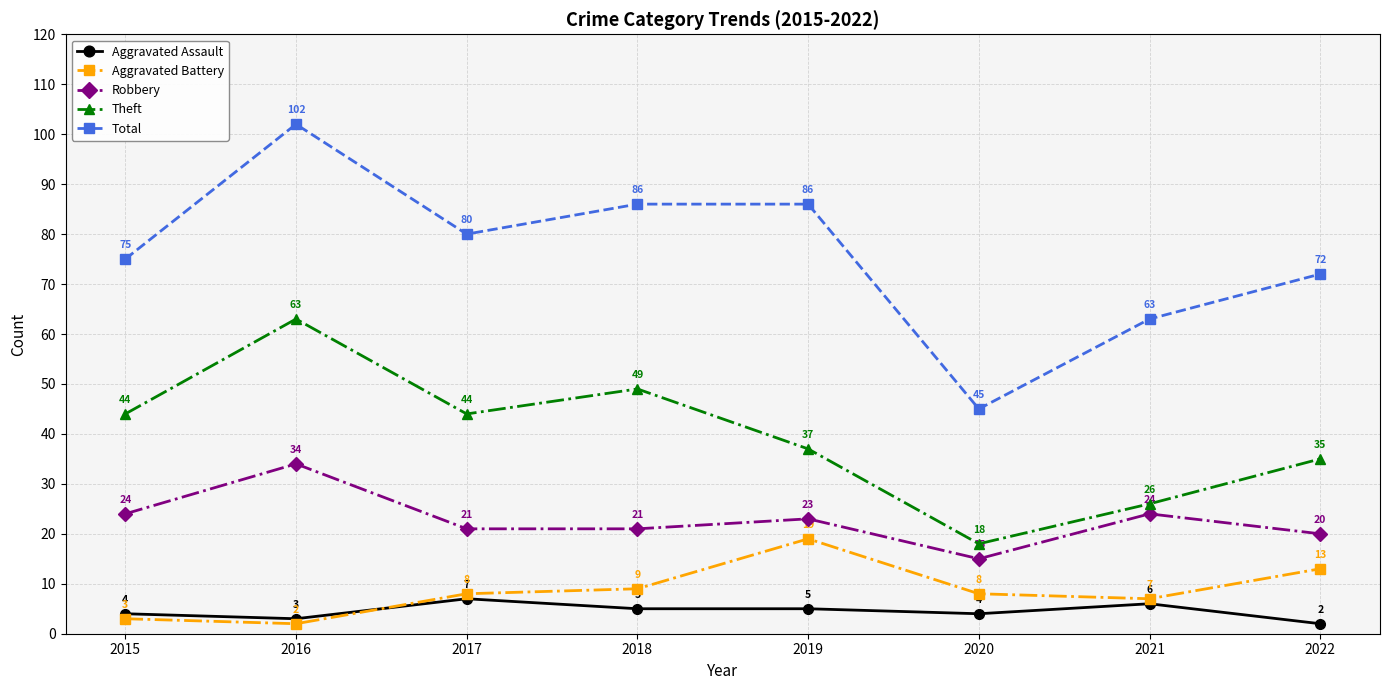

Rank the series by their maximum value, from highest to lowest.

Total, Theft, Robbery, Aggravated Battery, Aggravated Assault